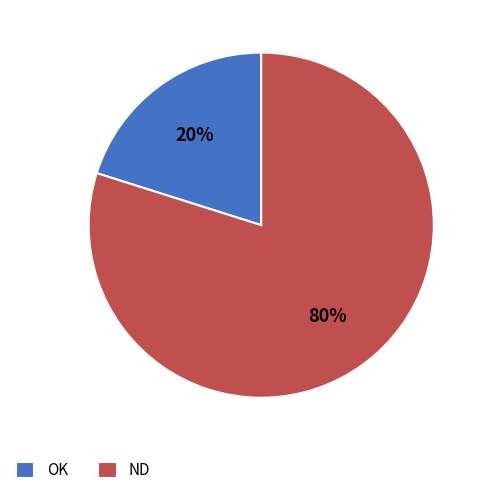

What is the ratio of the value at ND to the value at OK?

4.0